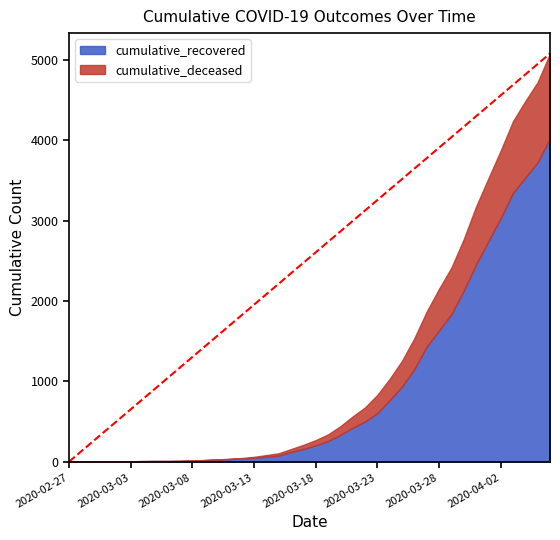

Rank the series at 2020-04-04 from lowest to highest value.

cumulative_deceased, cumulative_recovered